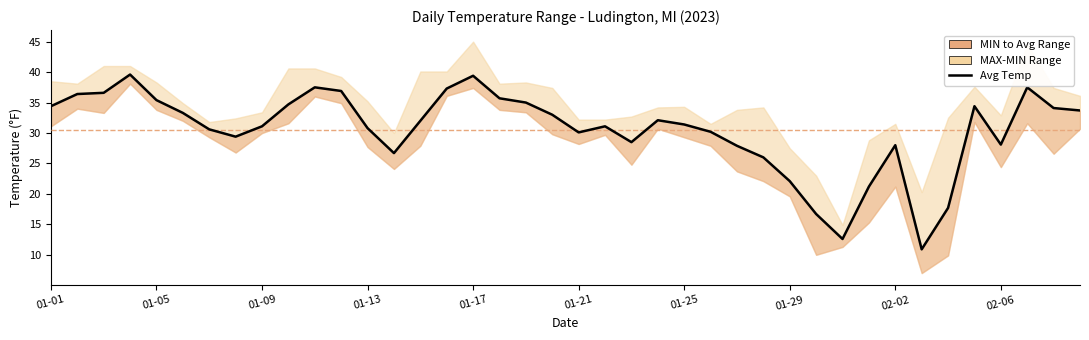

What is the sum of the values at 13 and 38?

60.8